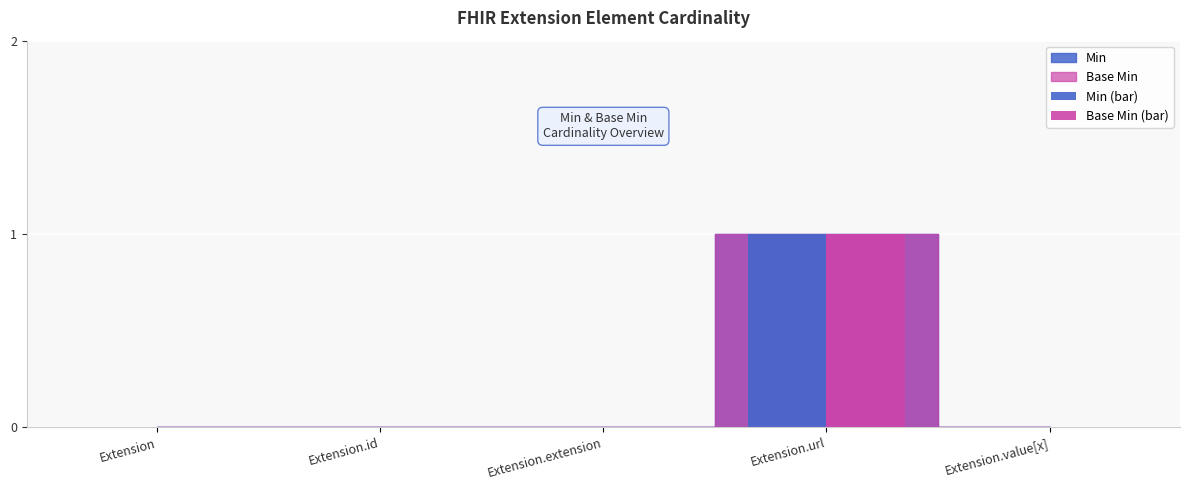

Reading left to right, list all the values displayed in this chart.

Min (bar): 0	0	0	1	0
Base Min (bar): 0	0	0	1	0